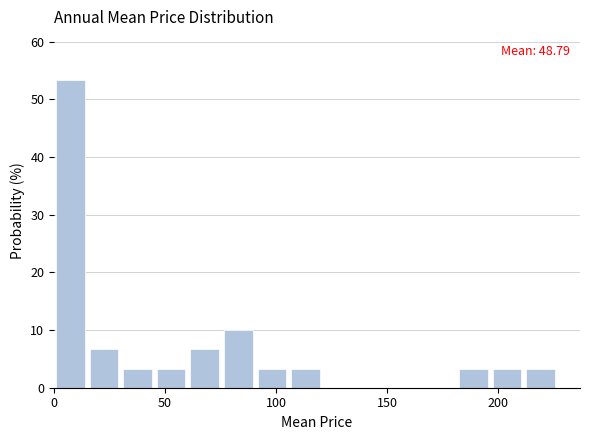

Around what value on the x-axis is the tallest bar? Give the approximate position of its centre, as read against the axis.

5